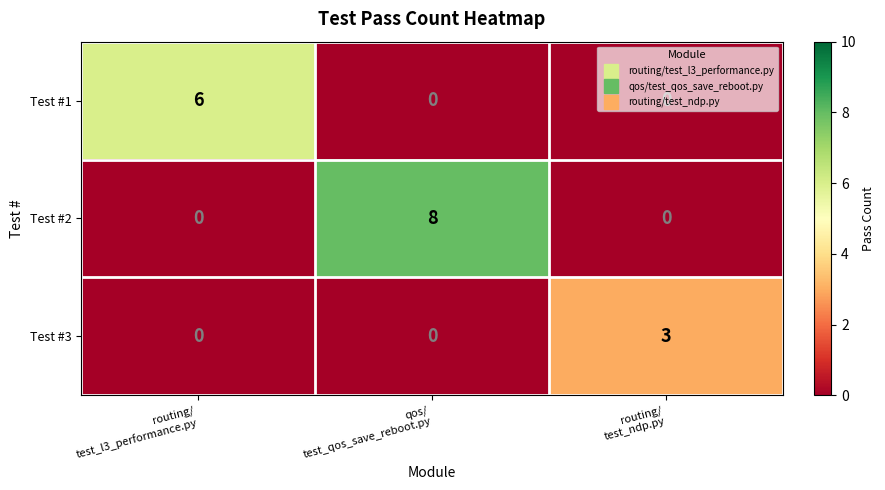

How many Test #3 values are between 0 and 3?

3